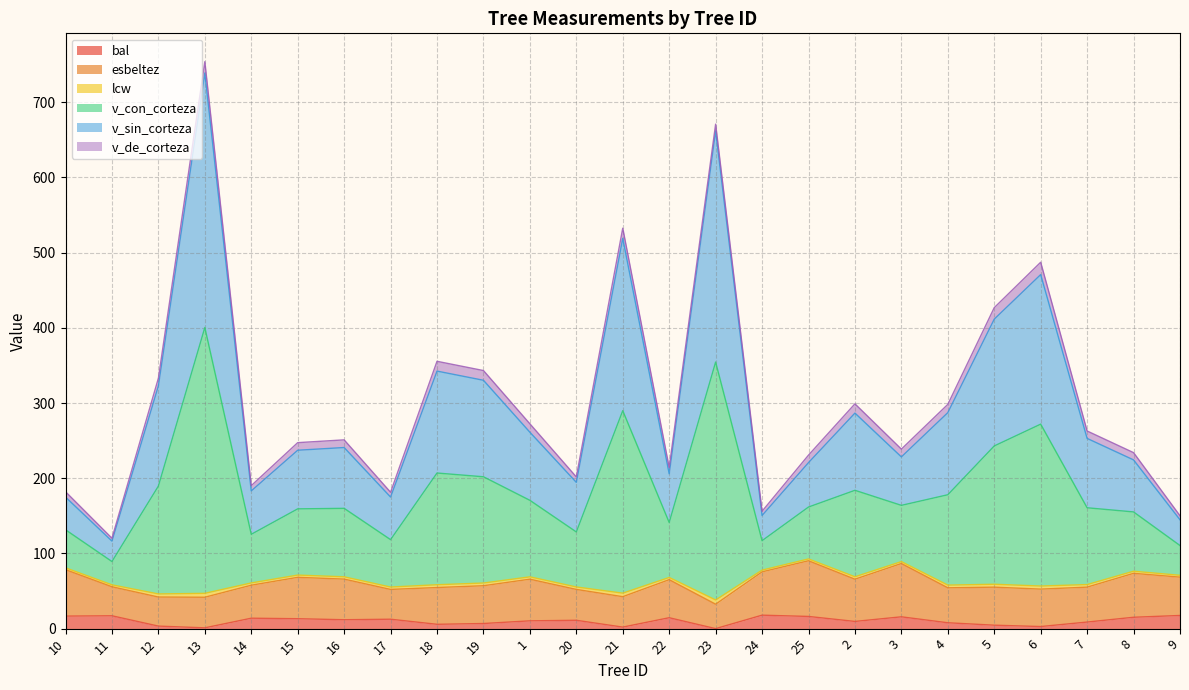

What is the maximum value for bal?

17.9